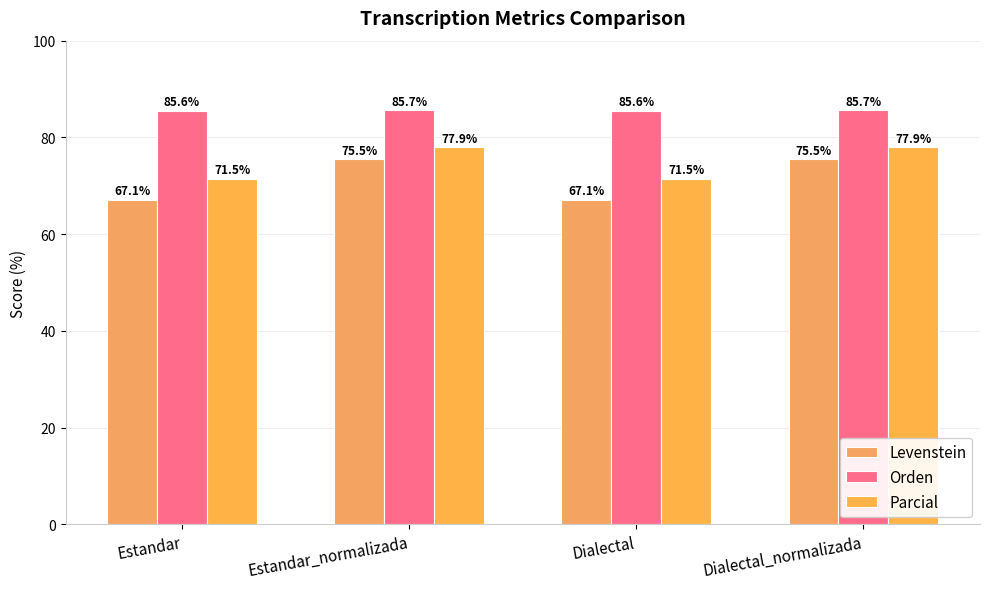

The value of Parcial at Estandar_normalizada is 77.9. True or false?

True